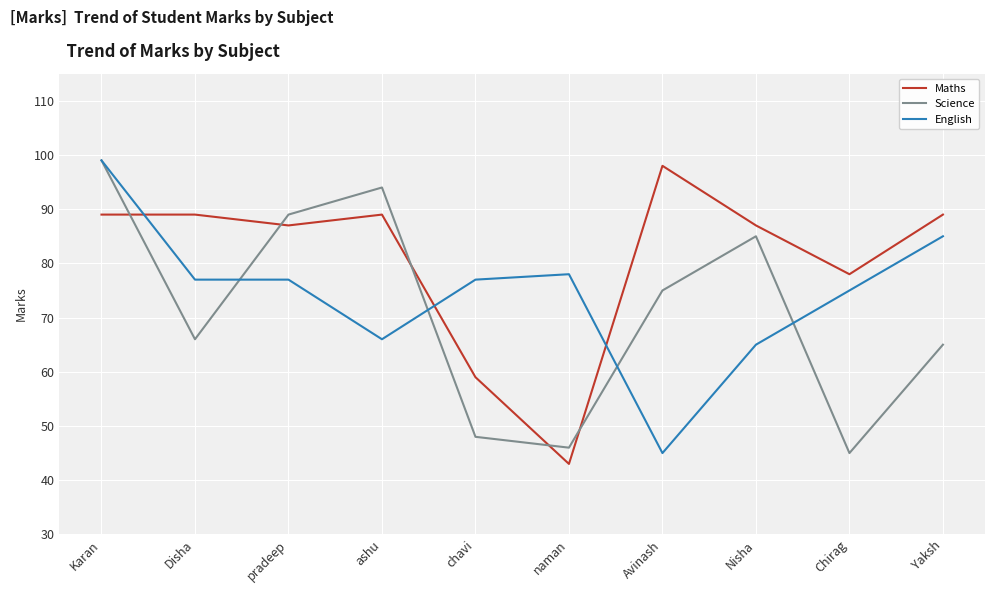

What is the lowest value of the Science series?

45